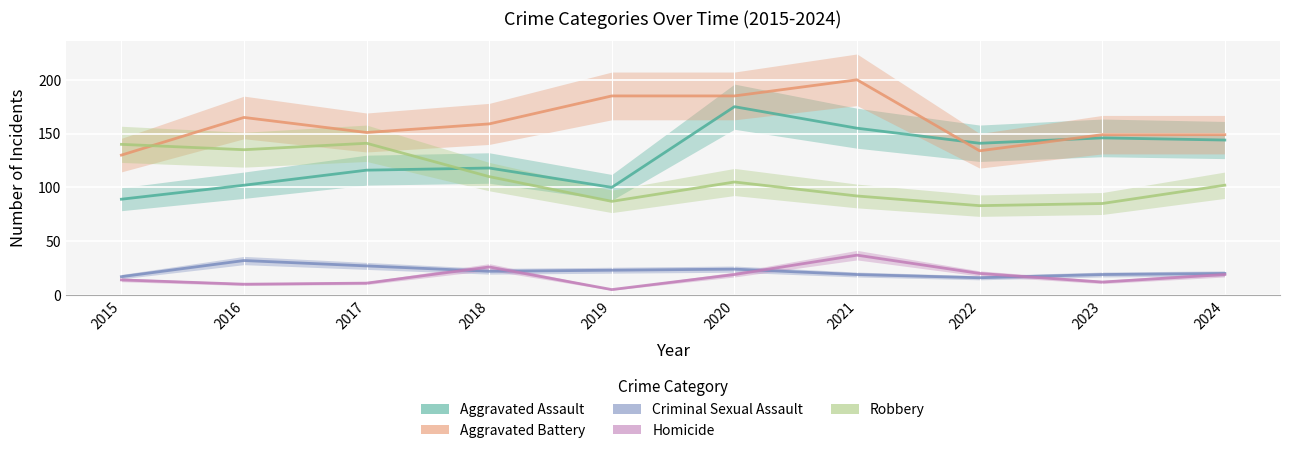

Reading left to right, extract all data points from this chart.

Aggravated Assault: 89	102	116	118	100	175	155	141	146	144
Aggravated Battery: 130	165	151	159	185	185	200	134	149	149
Criminal Sexual Assault: 17	32	27	22	23	24	19	16	19	20
Homicide: 14	10	11	26	5	19	37	20	12	19
Robbery: 140	135	141	110	87	105	92	83	85	102